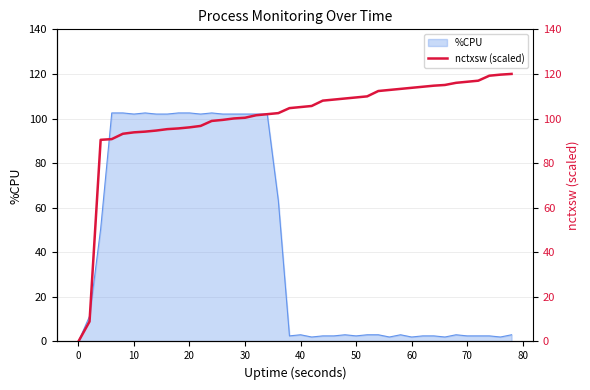

The %CPU series shows 2.0 at 60. True or false?

True